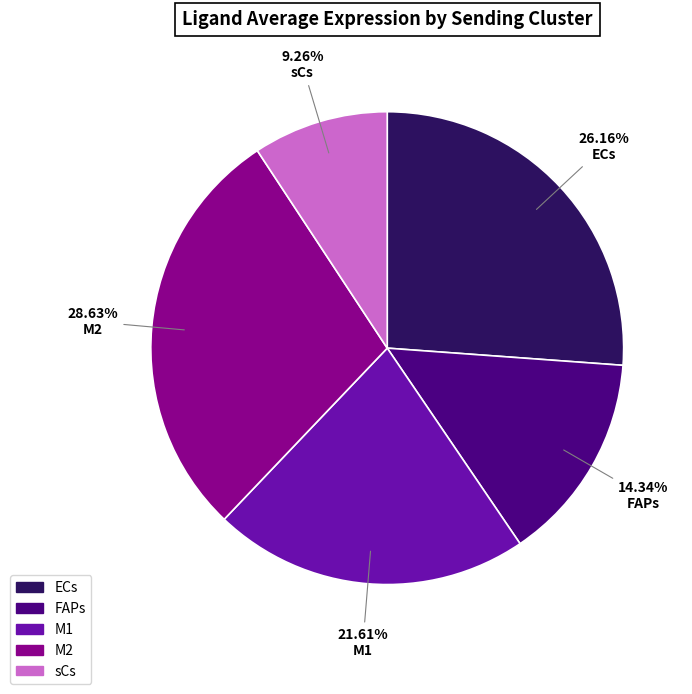

Rank the categories by value from lowest to highest.

sCs, FAPs, M1, ECs, M2